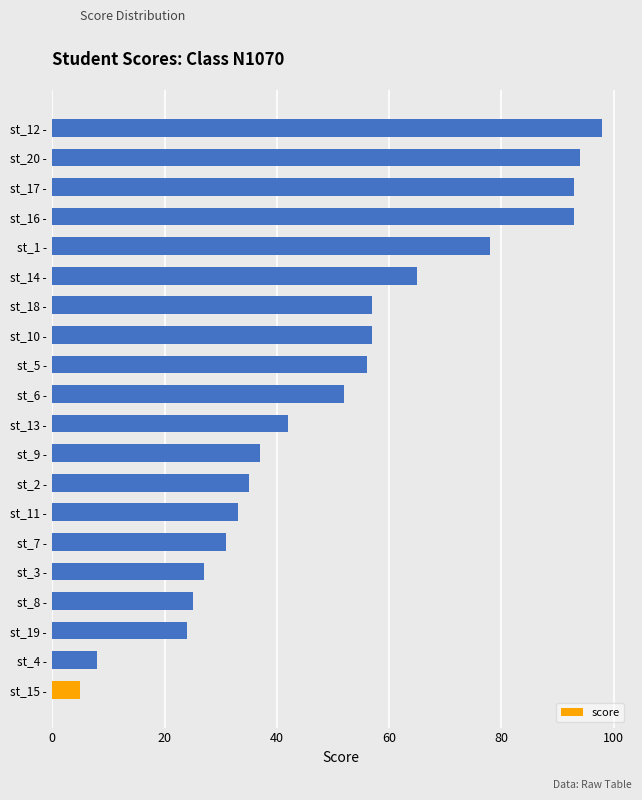

The chart shows a value of 20 at st_10 -. True or false?

False